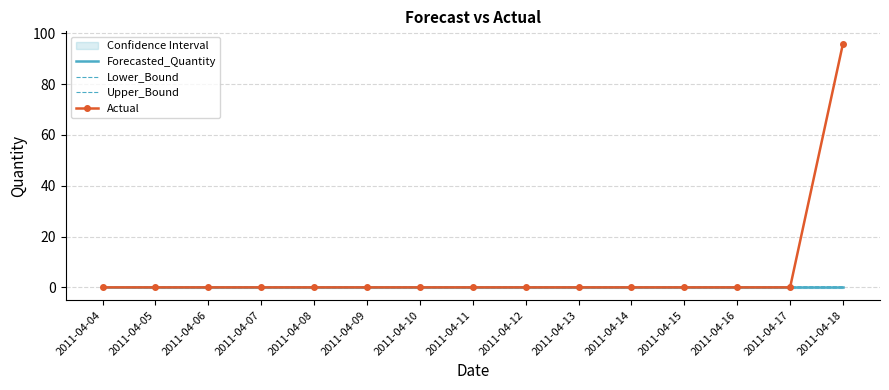

True or false: Forecasted_Quantity and Lower_Bound intersect in this chart.

False